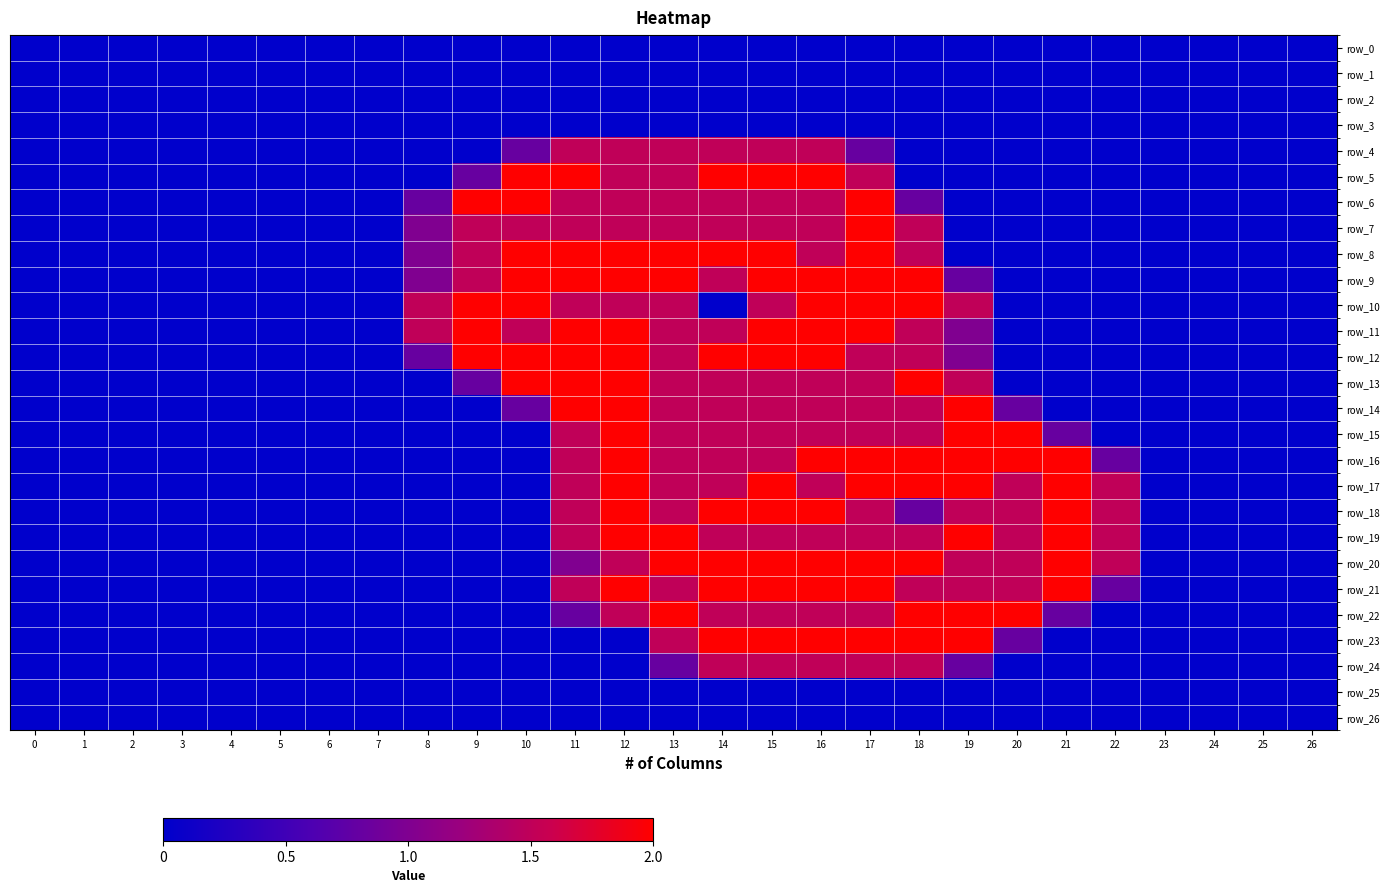

Is it true that row_5 equals -1.1 at 22?

False